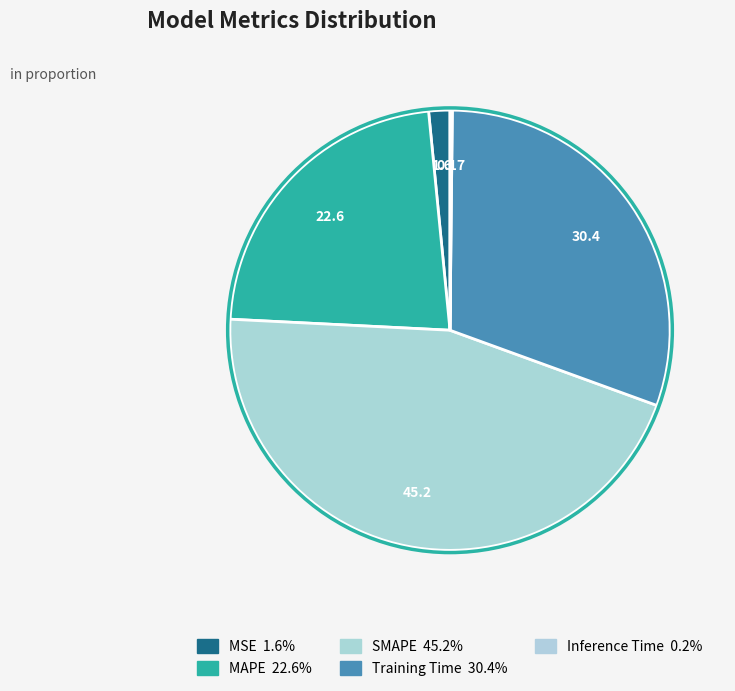

How many slices are in this pie chart?

5